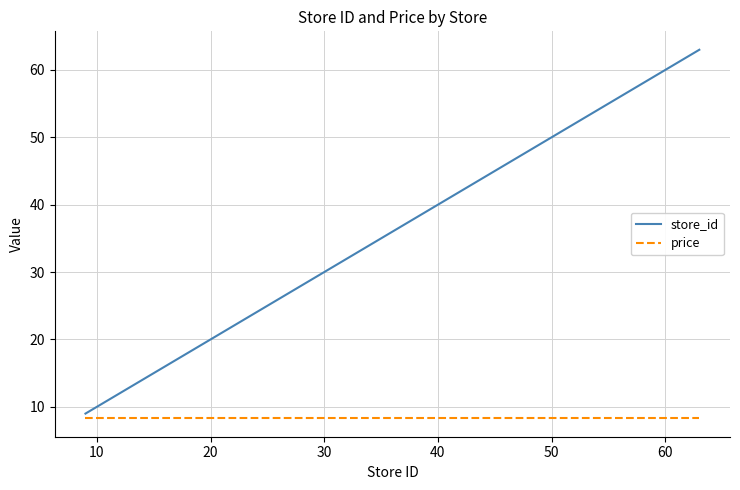

Rank the series by their maximum value, from highest to lowest.

store_id, price